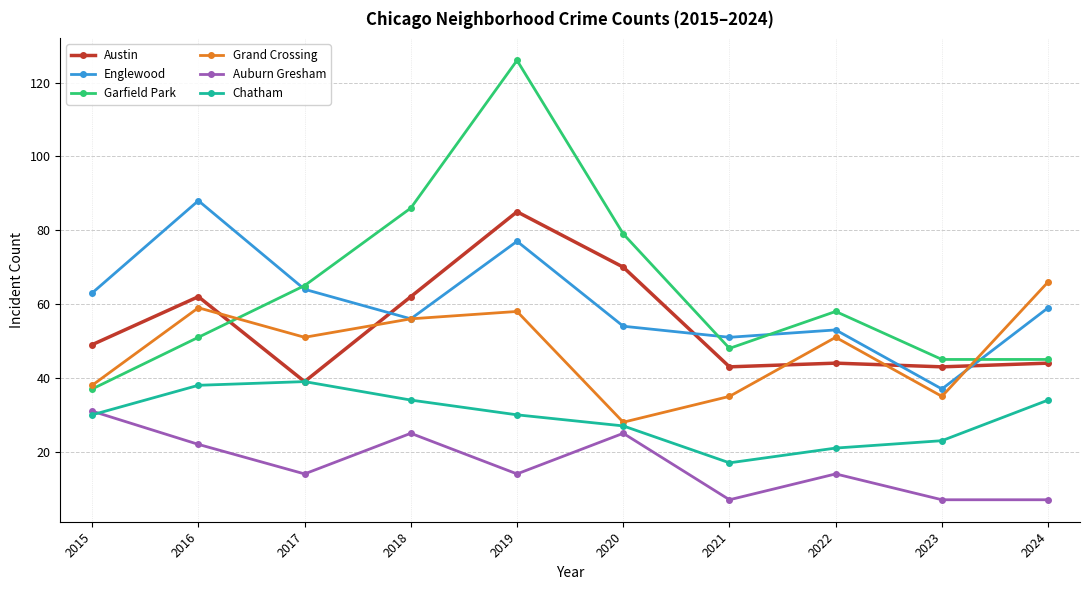

Which series has the largest total across all categories?

Garfield Park